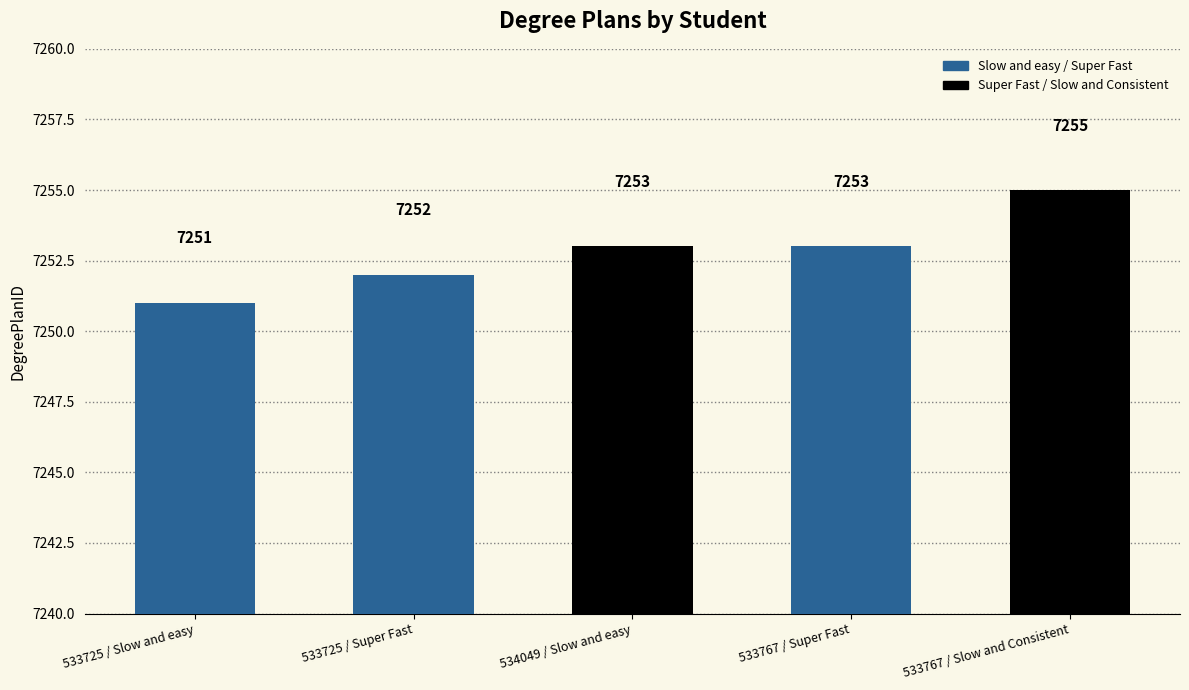

What is the value of the 4th bar from the left?

7253